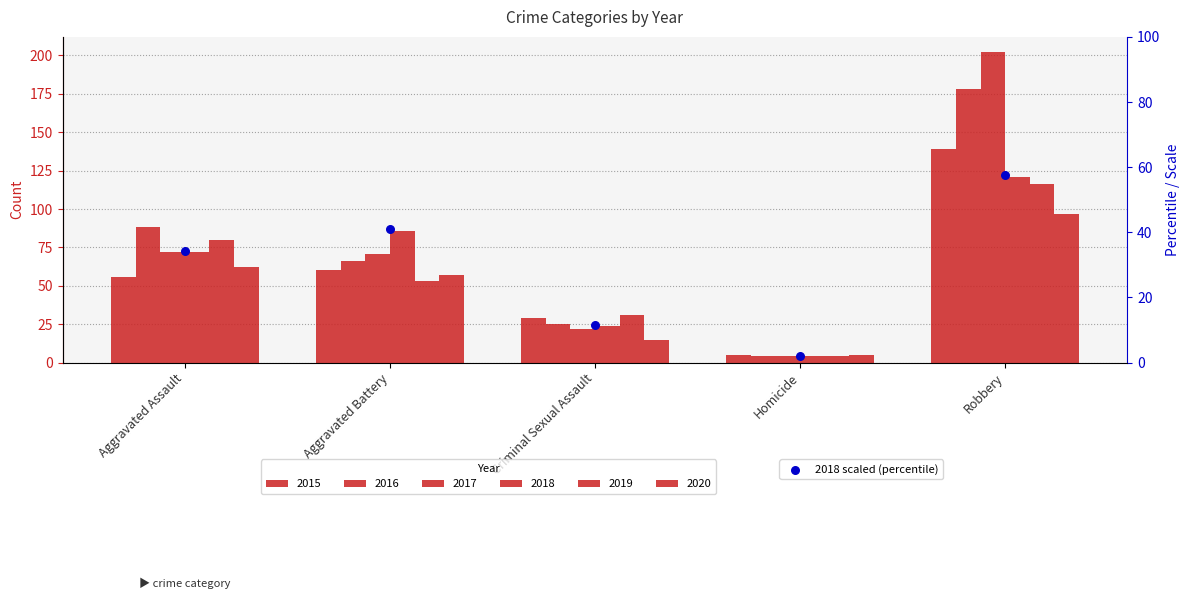

Approximately how many times larger is the value at Aggravated Battery compared to Homicide?

21.5